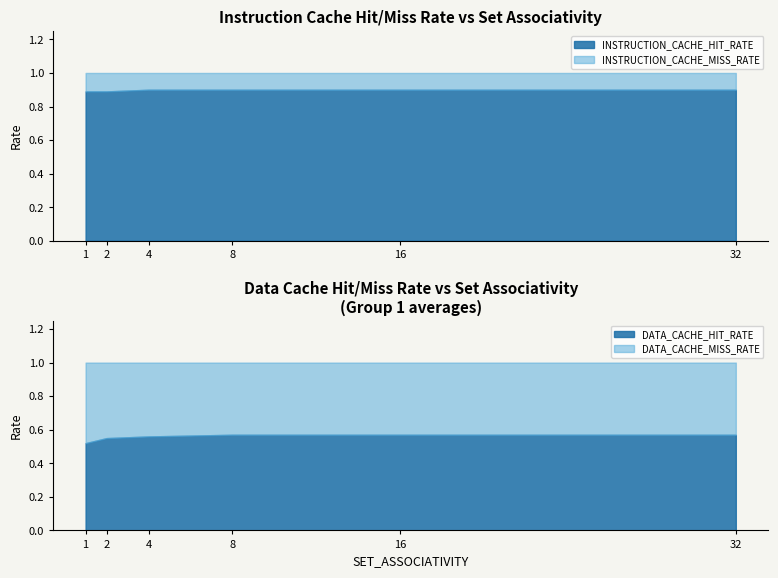

Reading left to right, transcribe all the data shown in this chart.

INSTRUCTION_CACHE_HIT_RATE: 0.9	0.9	0.9	0.9	0.9	0.9
DATA_CACHE_HIT_RATE: 0.5	0.6	0.6	0.6	0.6	0.6
INSTRUCTION_CACHE_MISS_RATE: 0.1	0.1	0.1	0.1	0.1	0.1
DATA_CACHE_MISS_RATE: 0.5	0.5	0.4	0.4	0.4	0.4